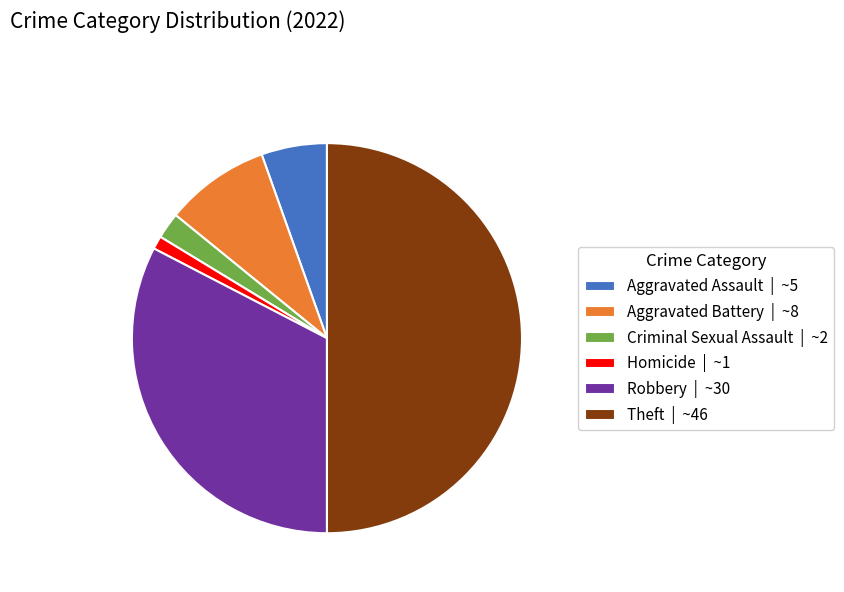

Do Homicide and Robbery together represent more than half of the pie?

No